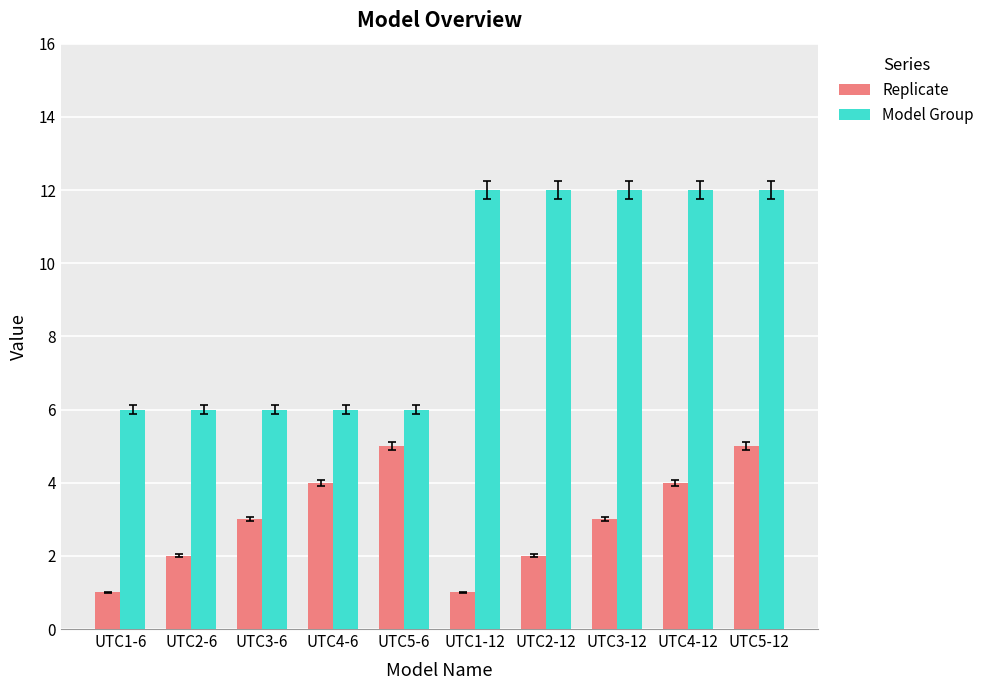

What is the spread (max minus min) of values at UTC2-6?

4